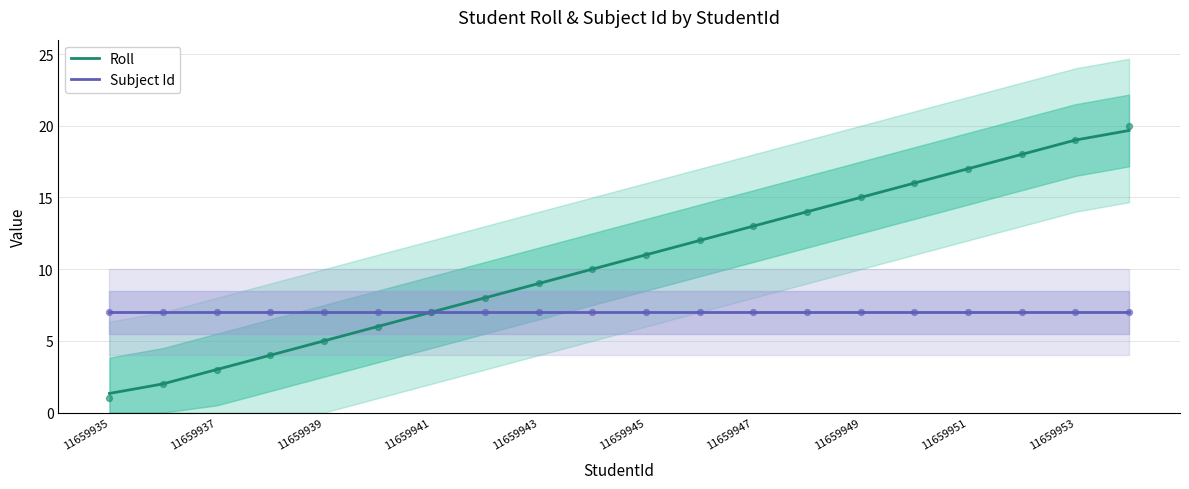

Which series reaches the maximum Y coordinate?

Roll